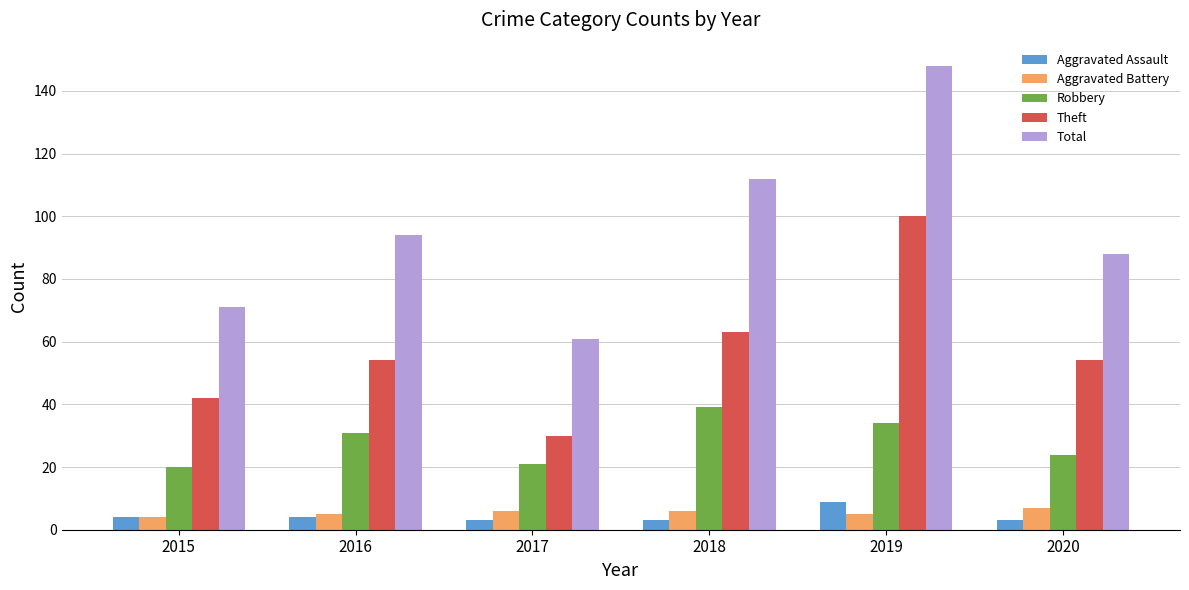

How many bars are there in total?

30